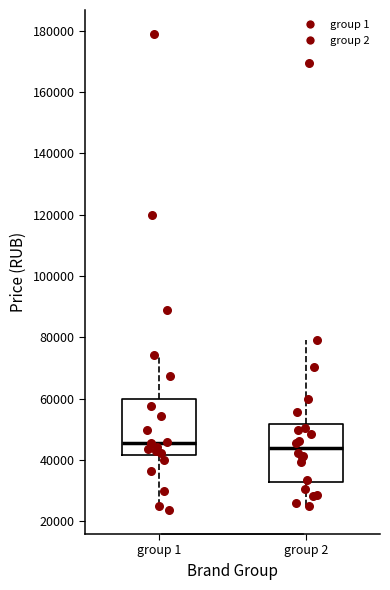

Reading left to right, transcribe this box plot: for each box, give where its median line is, the range the box spans, and where its two whiskers end, as read against the y-axis. The values are not printed on the chart, so give them approximately, as read against the axis.

group 1: median 46000, box 42000 to 60000, whiskers 24000 to 74000
group 2: median 44000, box 32000 to 52000, whiskers 26000 to 78000